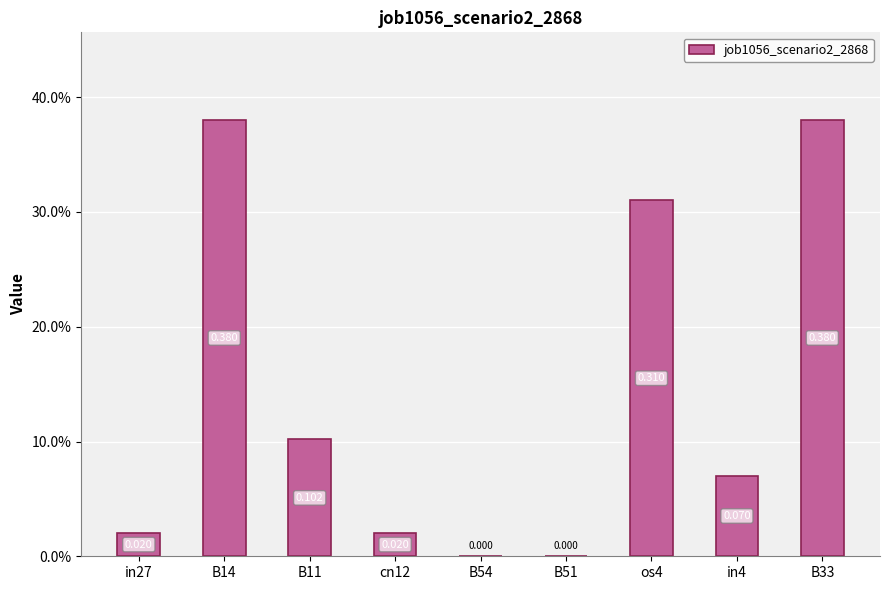

Are the bars grouped side by side (vs. stacked)?

No